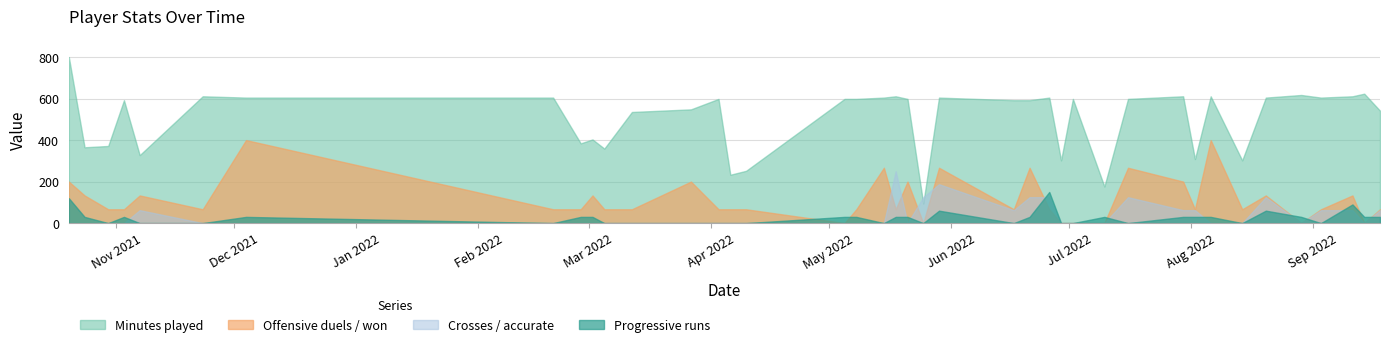

Which series has the largest total across all categories?

Minutes played